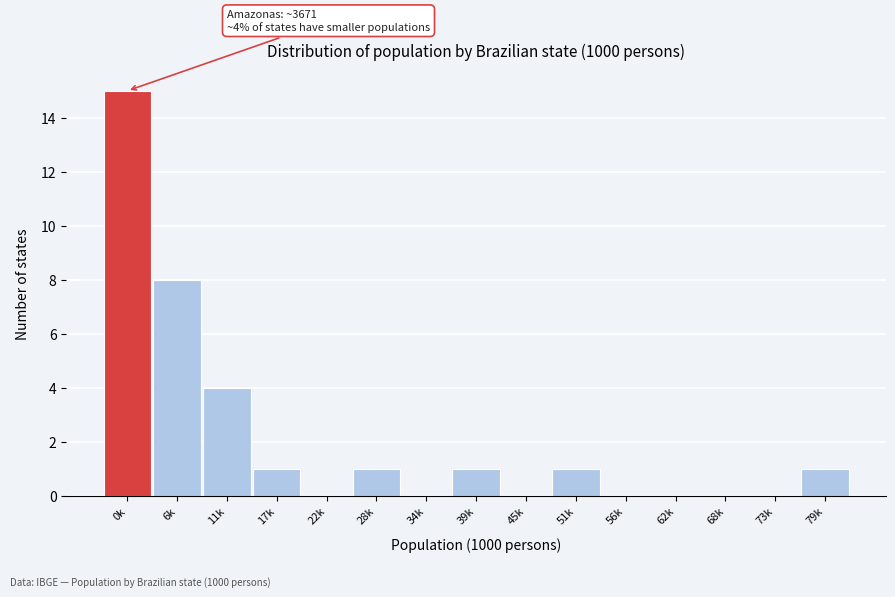

Reading left to right, what are all the values shown in this chart?

0k=15	6k=8	11k=4	17k=1	22k=0	28k=1	34k=0	39k=1	45k=0	51k=1	56k=0	62k=0	68k=0	73k=0	79k=1